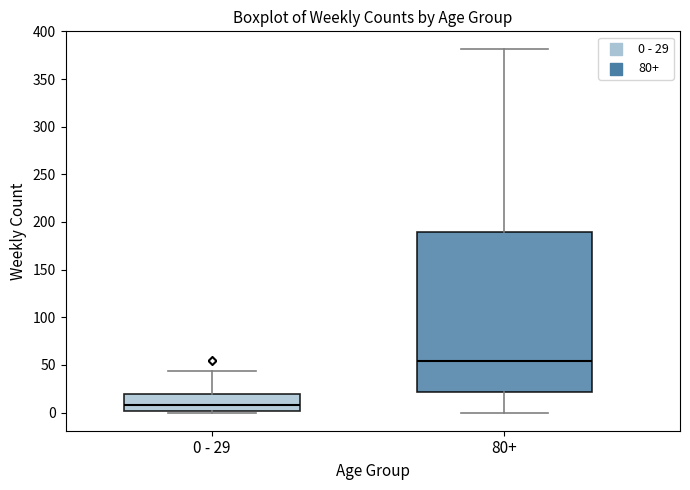

Reading left to right, read every box against the y-axis: the position of its median line, the range the box covers, and the ends of its whiskers. The values are not printed on the chart, so give them approximately, as read against the axis.

0 - 29: median 10, box 0 to 20, whiskers 0 (just below the box's lower edge) to 45
80+: median 55, box 20 to 190, whiskers 0 to 380